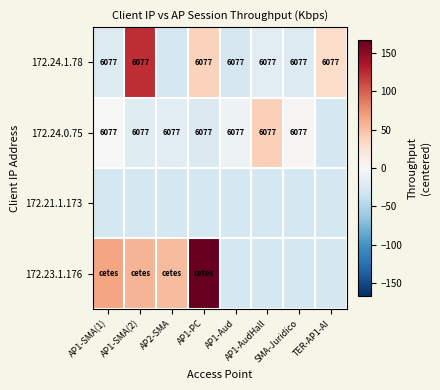

What is the spread (max minus min) of values at AP1-SMA(2)?

152.3